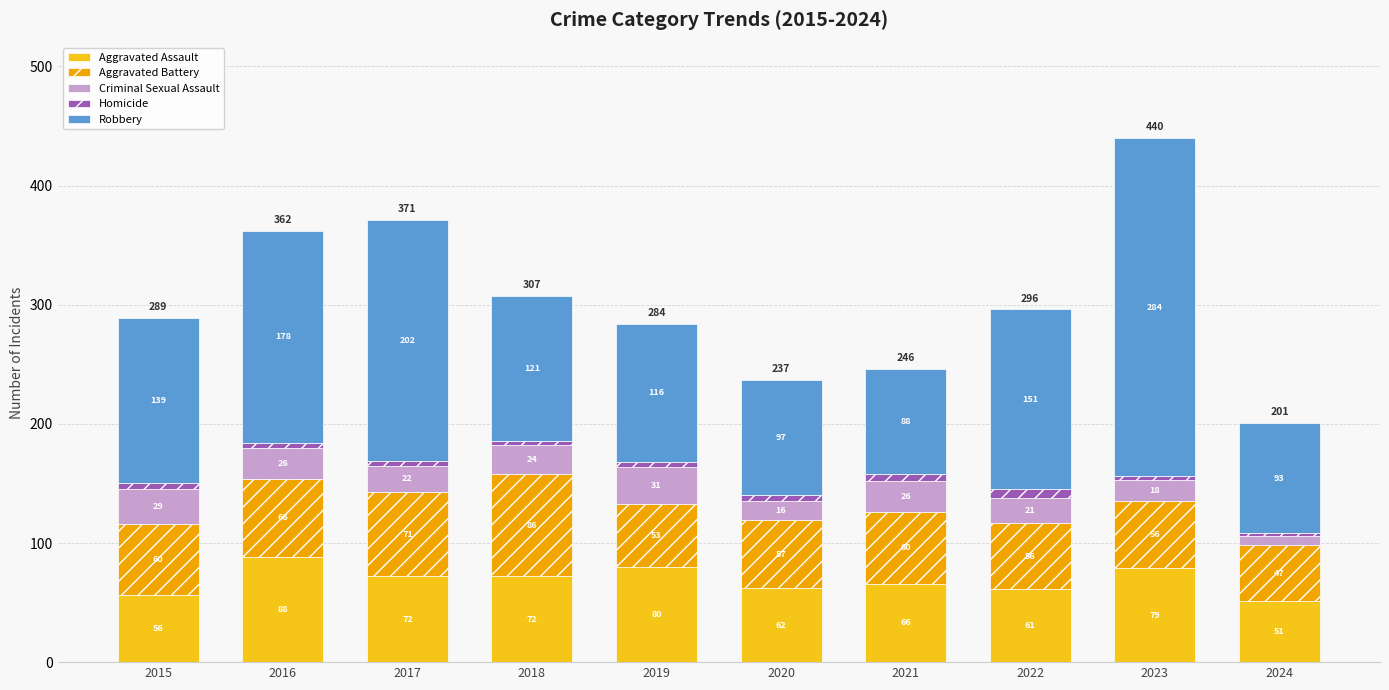

How many bars are there in total?

10